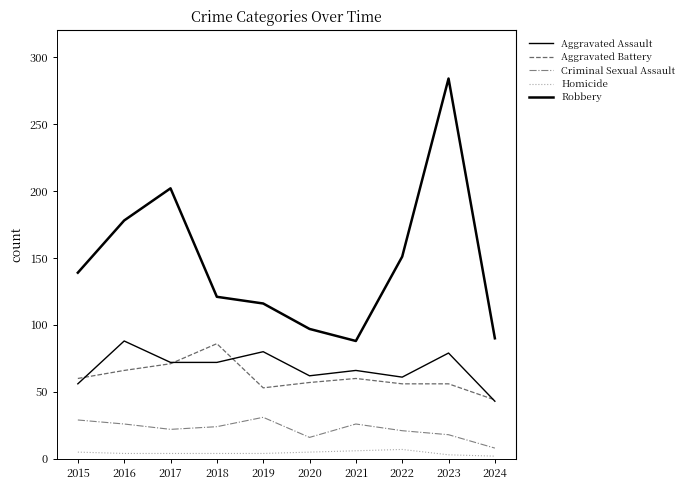

How many Homicide values are between 4 and 5?

6